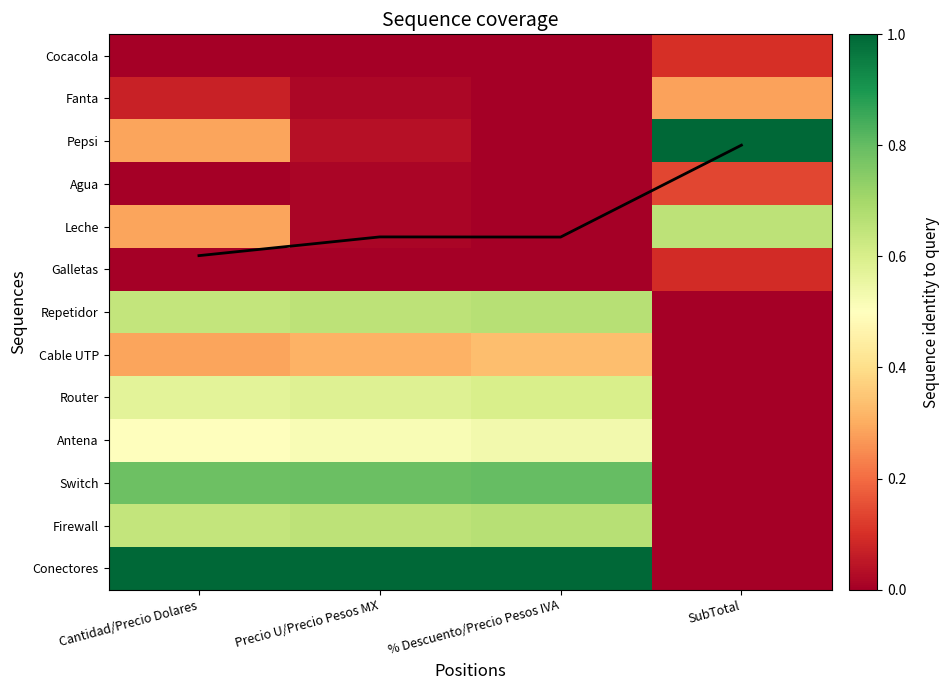

How many data points does each series have?

4